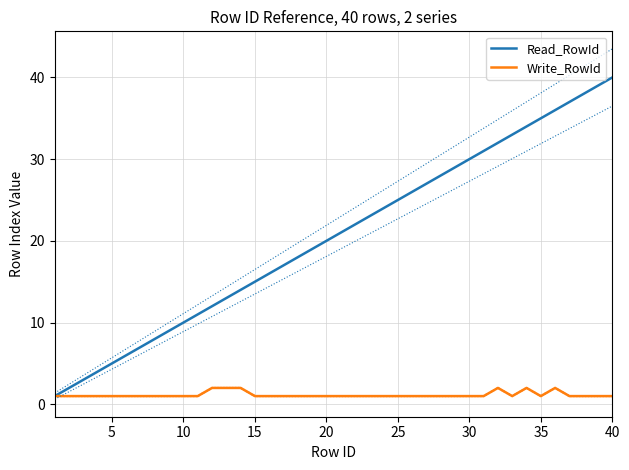

Which series has the widest spread of values?

Read_RowId